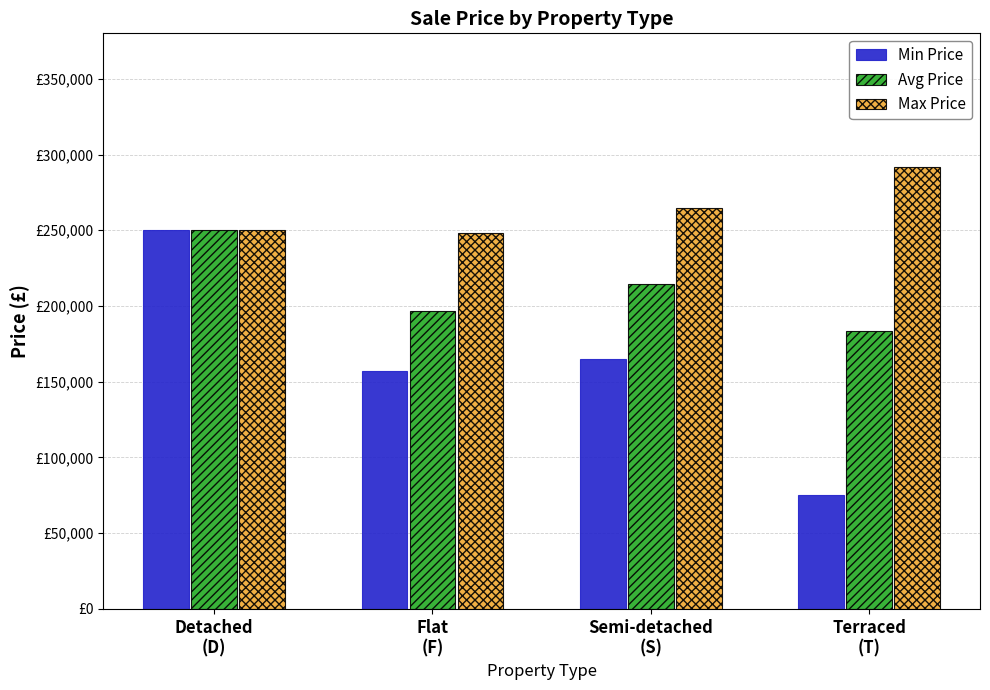

The value of Avg Price at Terraced
(T) is 183500. True or false?

True